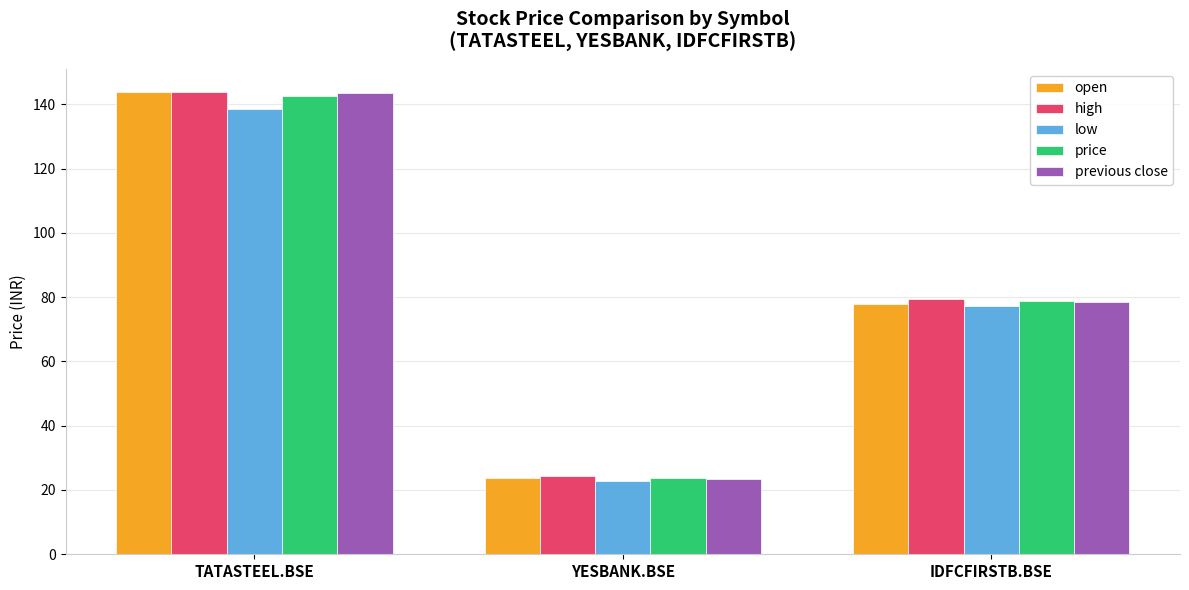

What is the difference between the highest and lowest values at TATASTEEL.BSE?

5.4